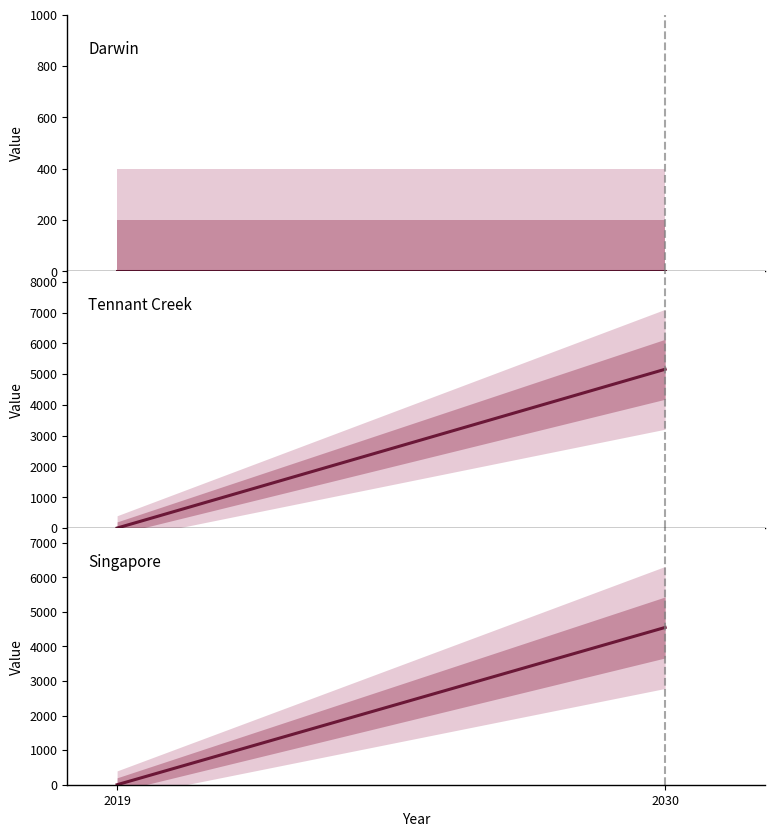

Reading right to left, list all the values displayed in this chart.

Darwin: 2030=0.0	2019=0.0
Tennant Creek: 2030=5157.3	2019=0.0
Singapore: 2030=4548.0	2019=0.0